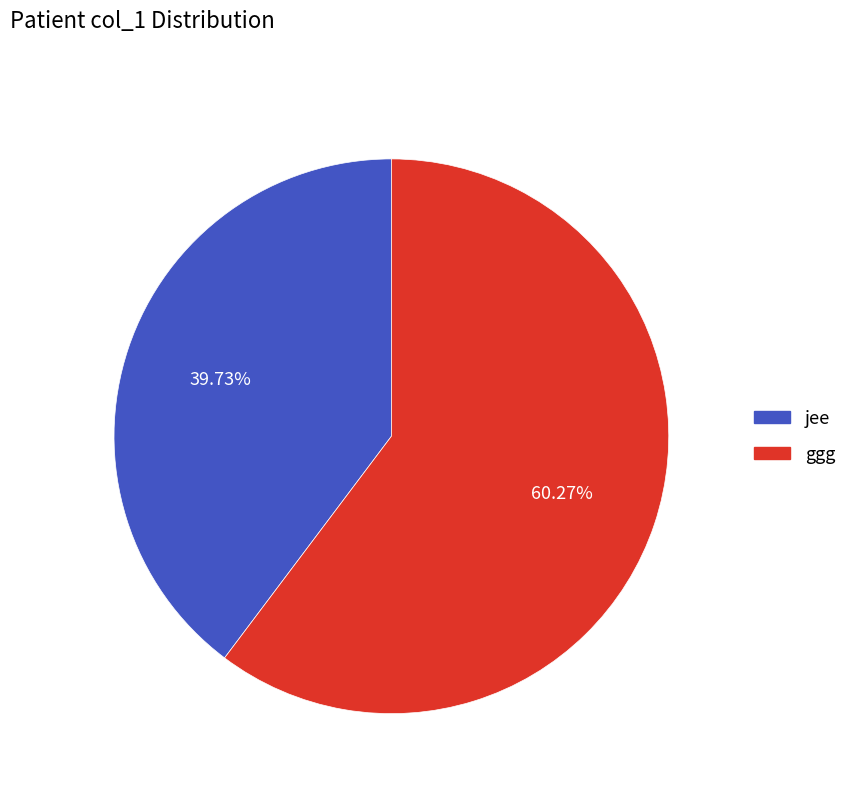

To the nearest percent, what is the difference between the ggg and jee slice percentages?

21%